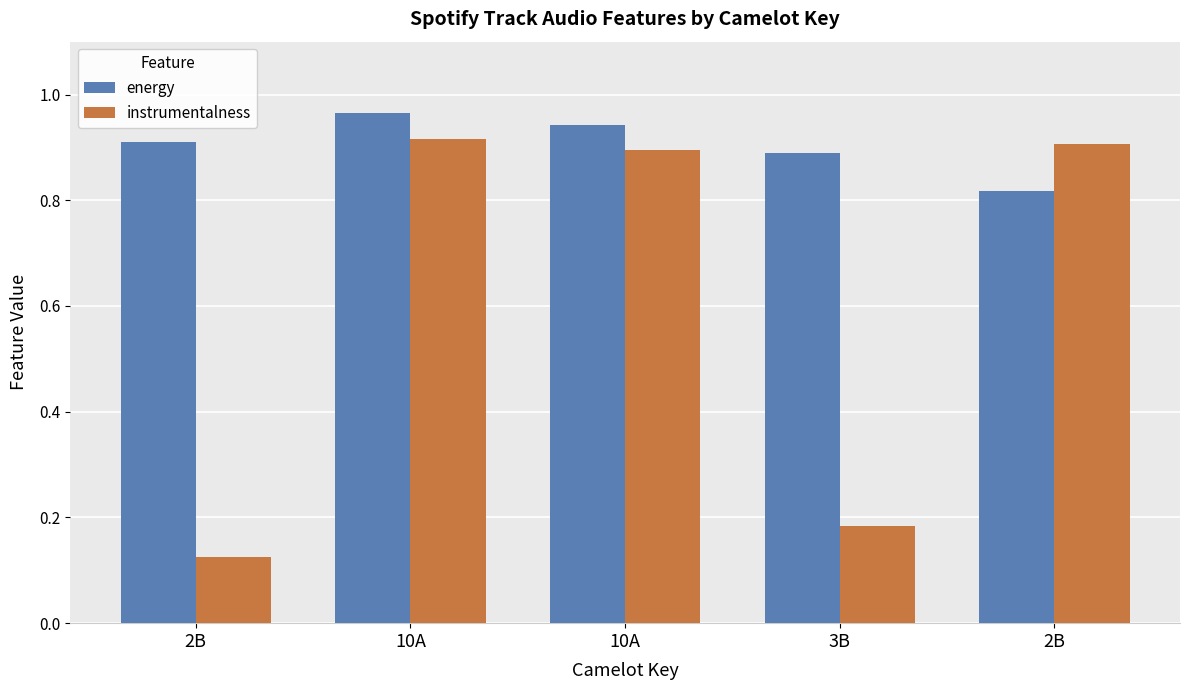

How many bars are there in total?

10